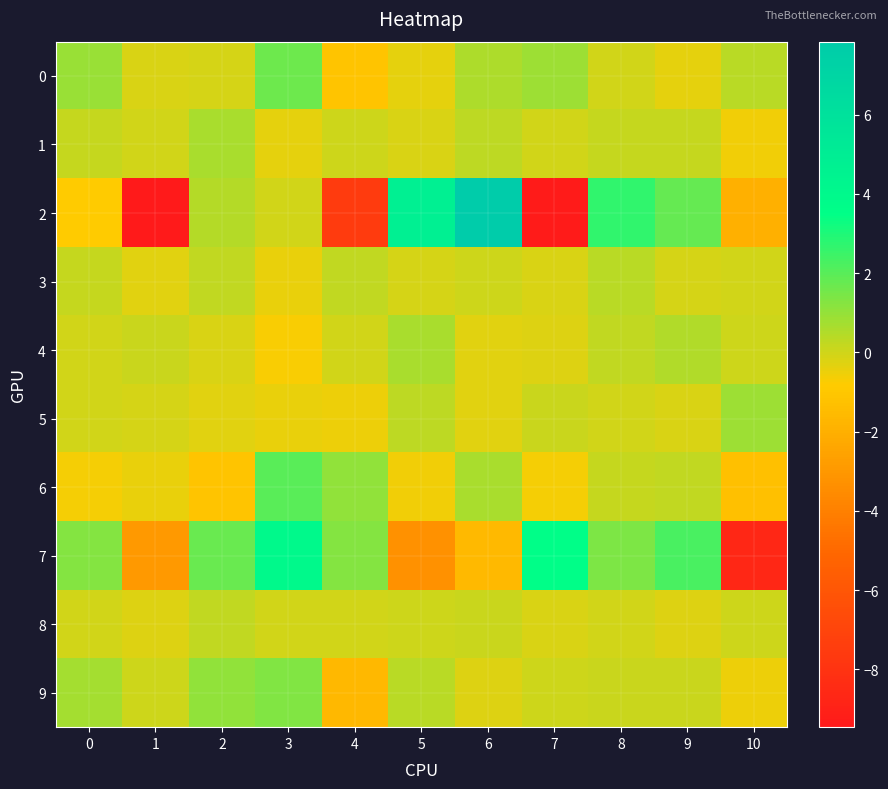

At which category is the sum across all series the highest?

6